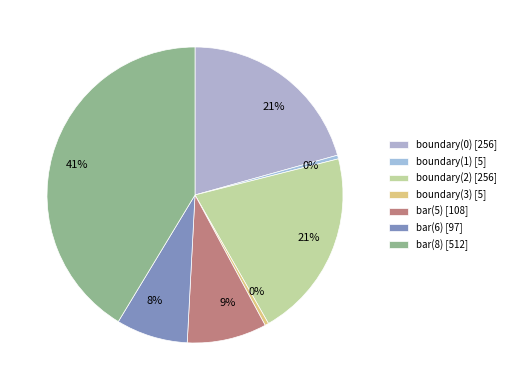

Is there a majority slice in this chart?

No